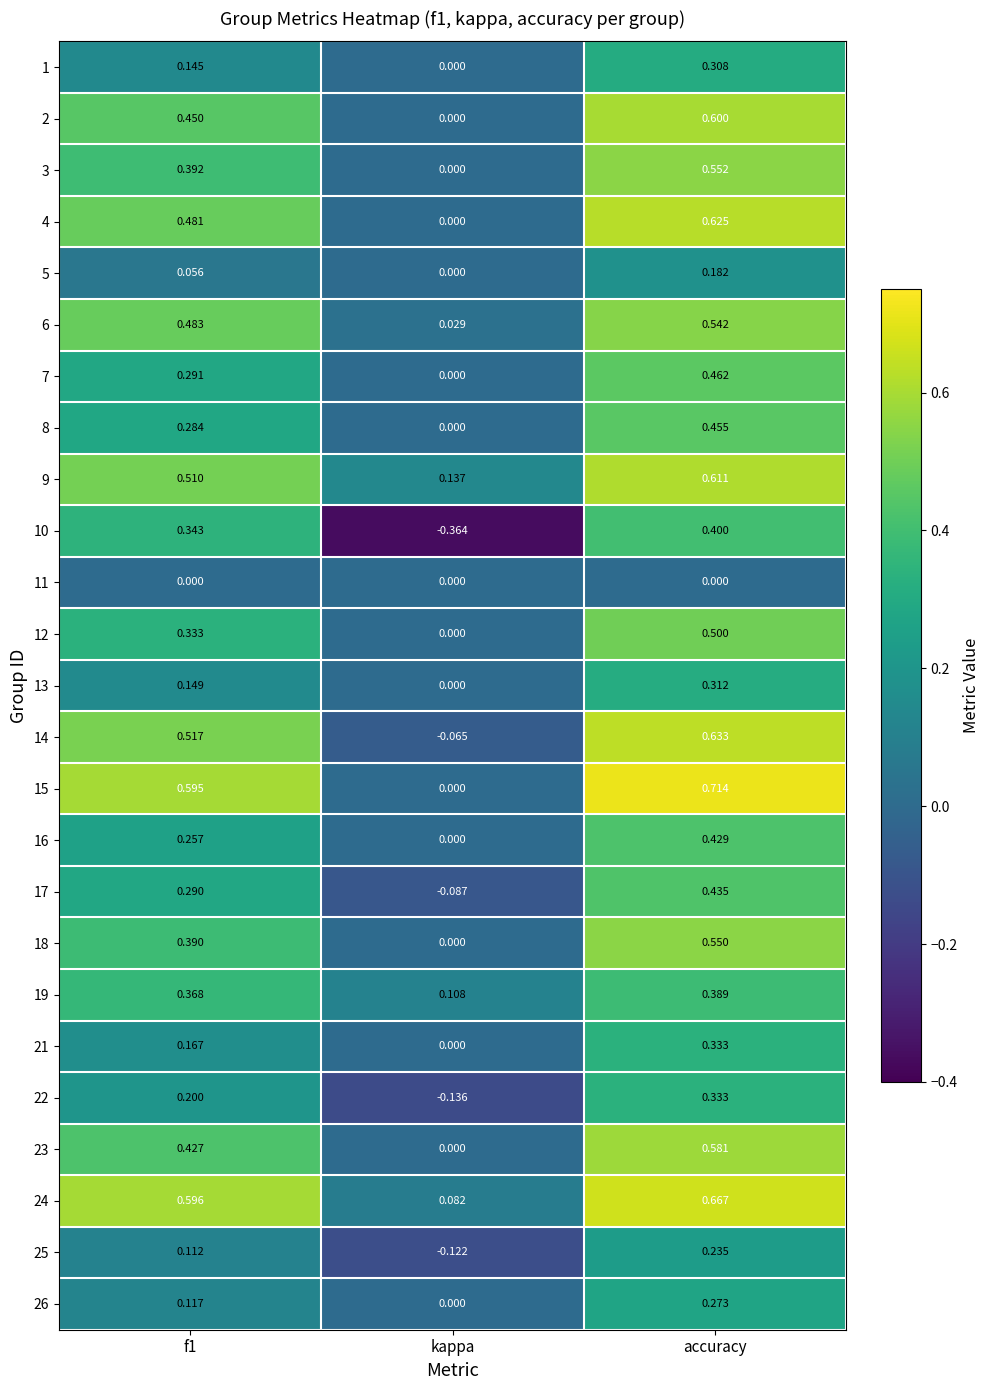

At which category is the sum across all series the highest?

accuracy